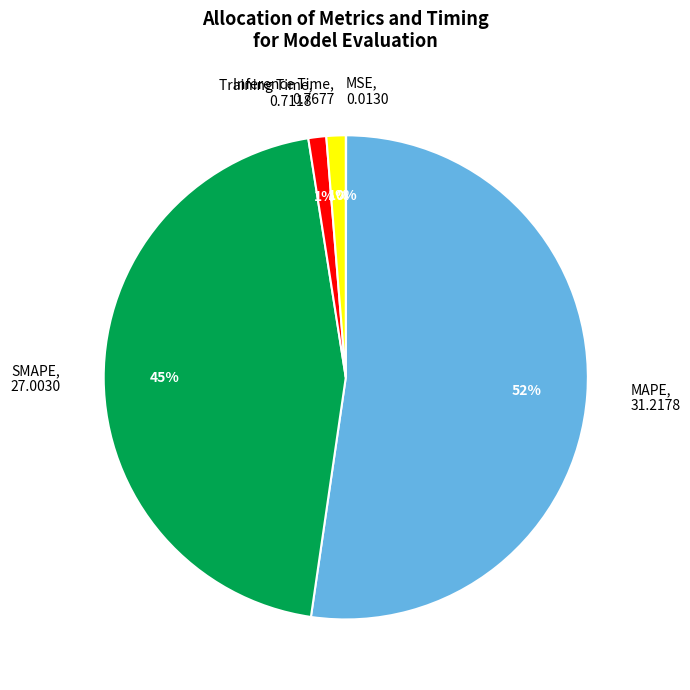

What percentage is the Inference Time slice, to the nearest percent?

1%